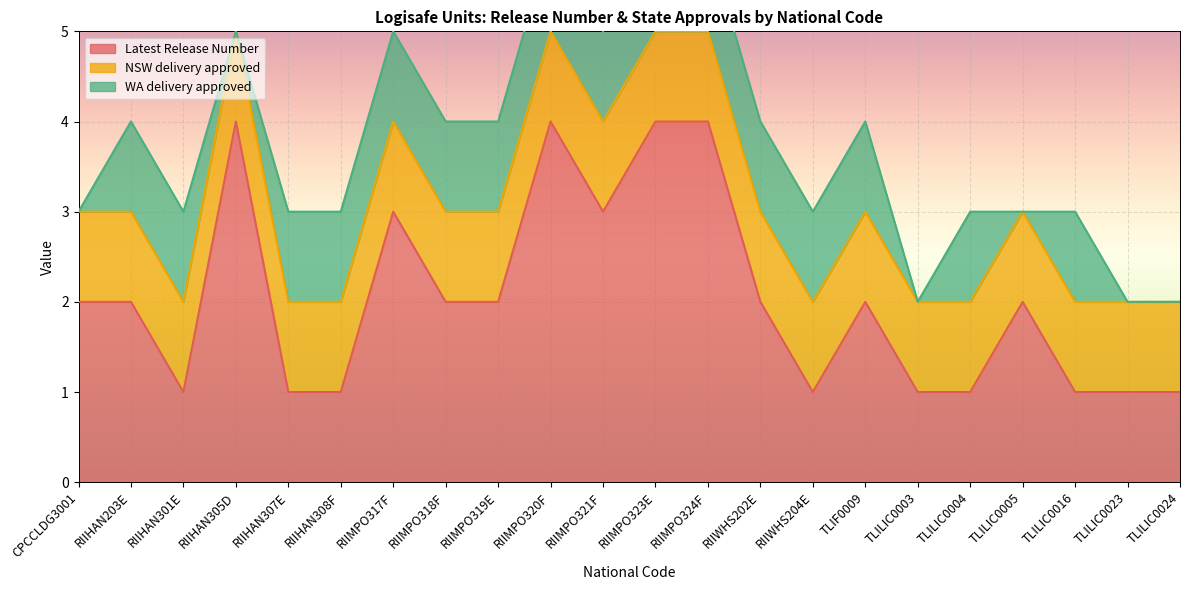

What is the value of the Latest Release Number point at the 1st from the left?

2